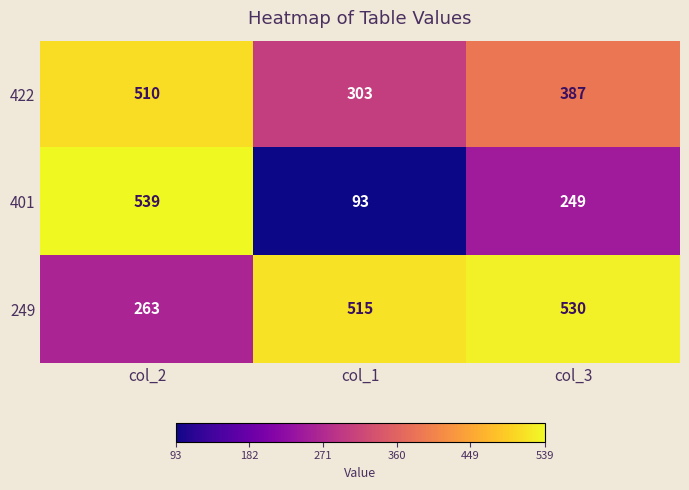

True or false: 249 has a value of 806 at col_3.

False